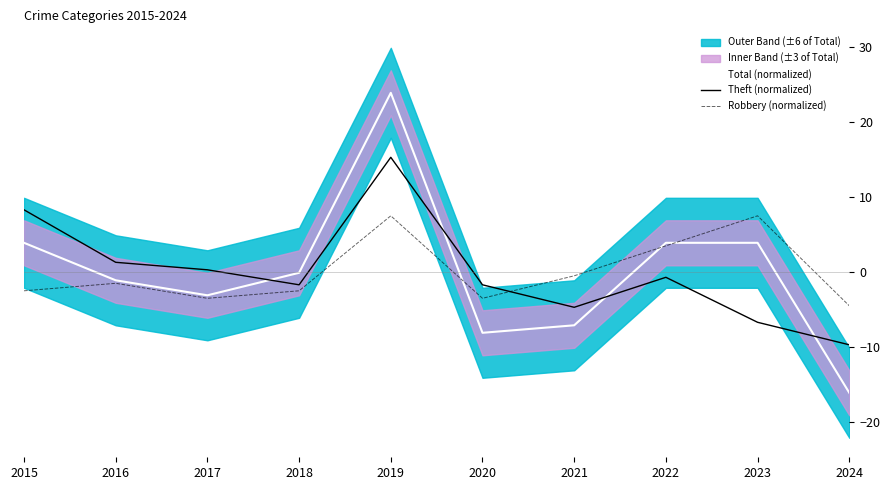

At how many categories does at least one series exceed 6?

3